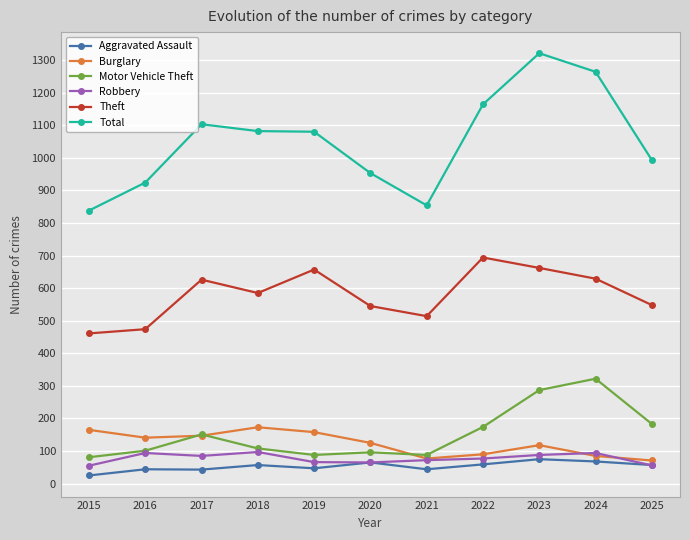

True or false: Motor Vehicle Theft has a value of 77 at 2022.

False